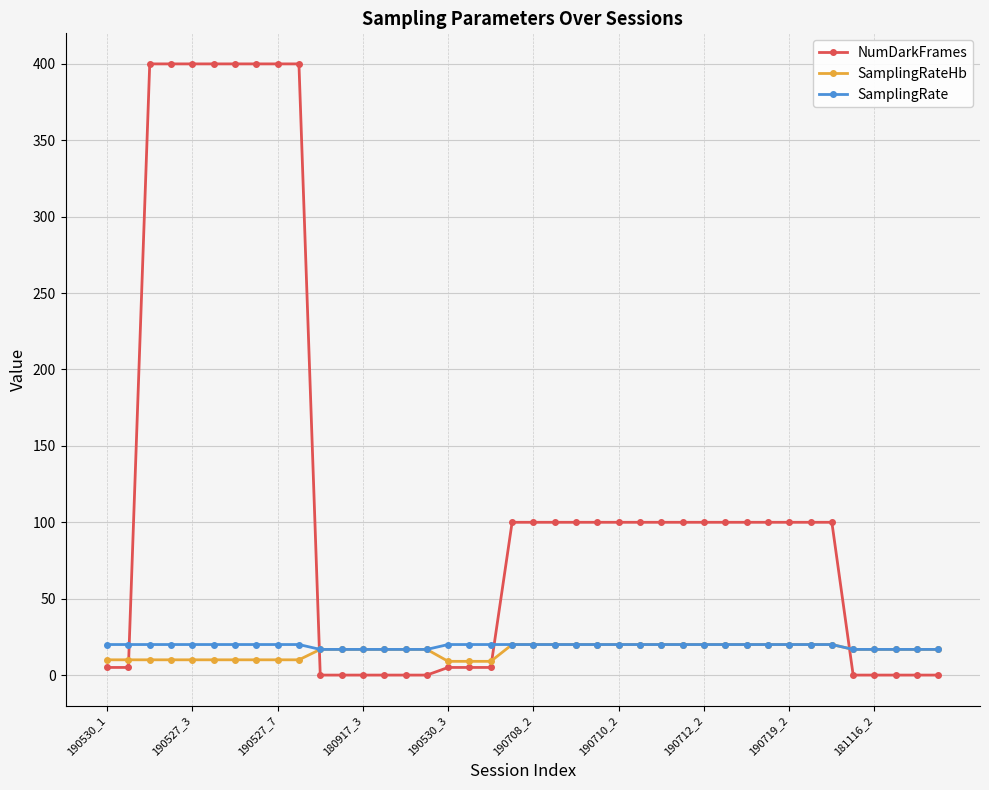

True or false: NumDarkFrames and SamplingRate cross at least once.

True